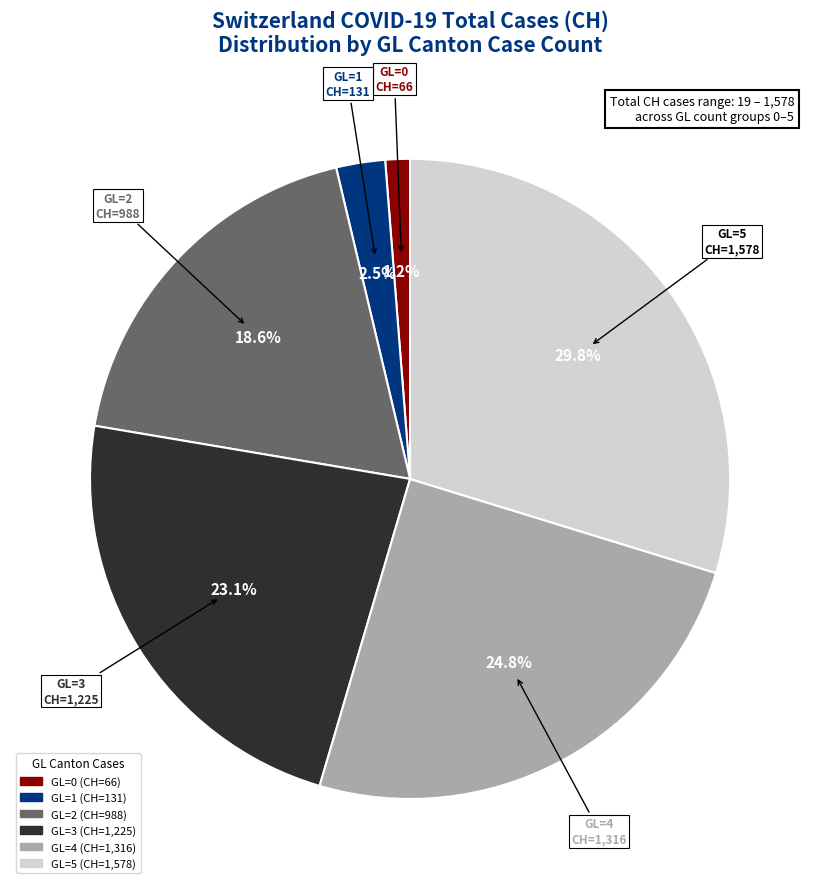

Count the number of slices in the pie.

6